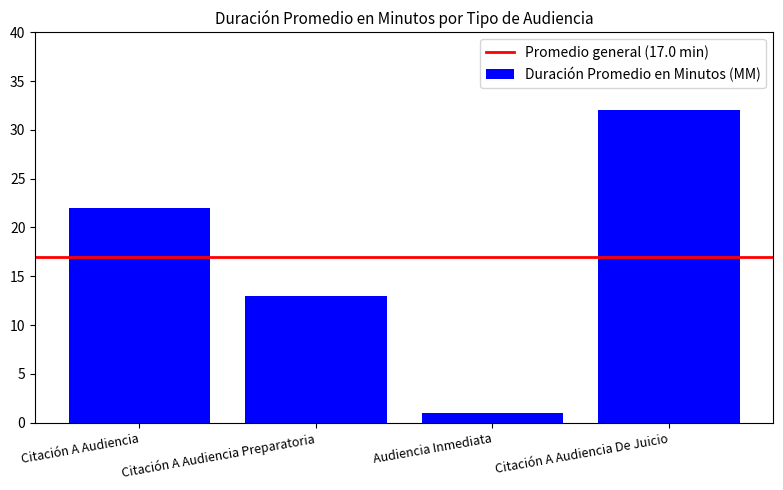

At which label is the value closest to 16?

Citación A Audiencia Preparatoria